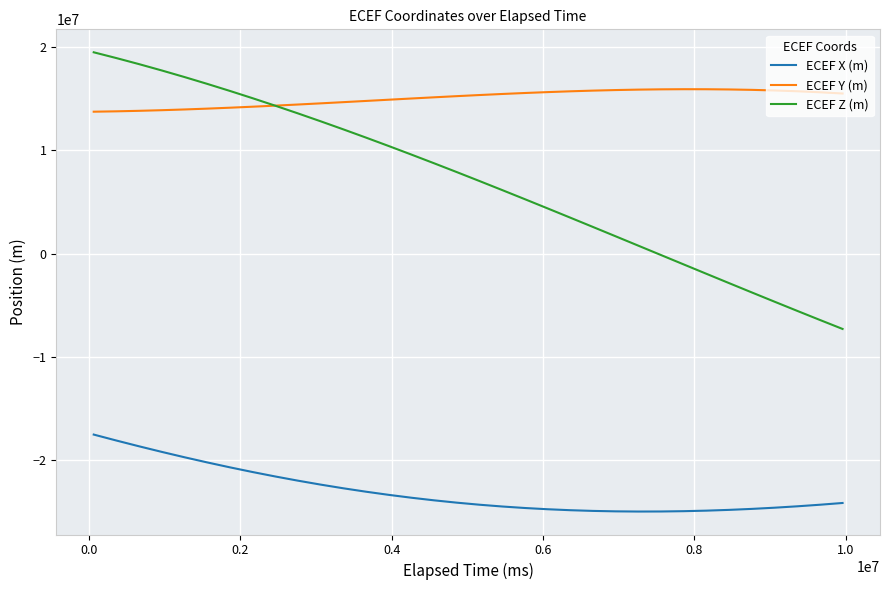

True or false: ECEF X (m) and ECEF Z (m) intersect in this chart.

False